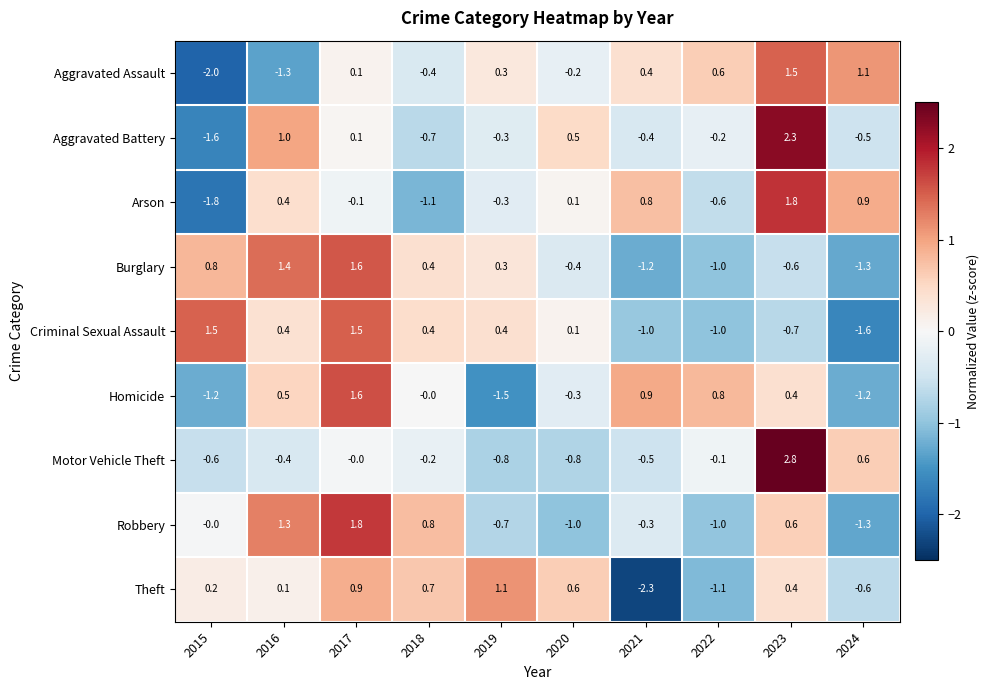

What is the difference between the second highest and second lowest values in the Homicide series?

2.1